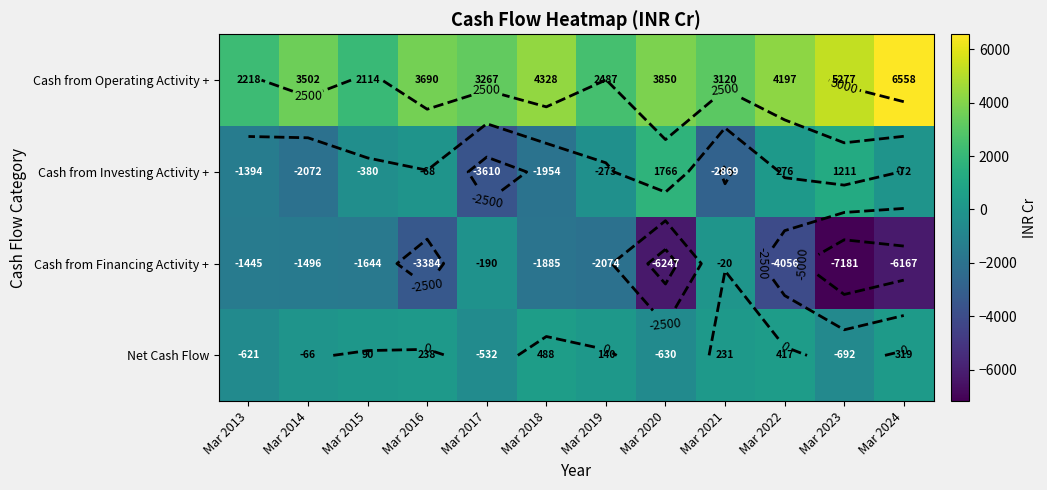

What is the sum of all Cash from Financing Activity + values?

-35789